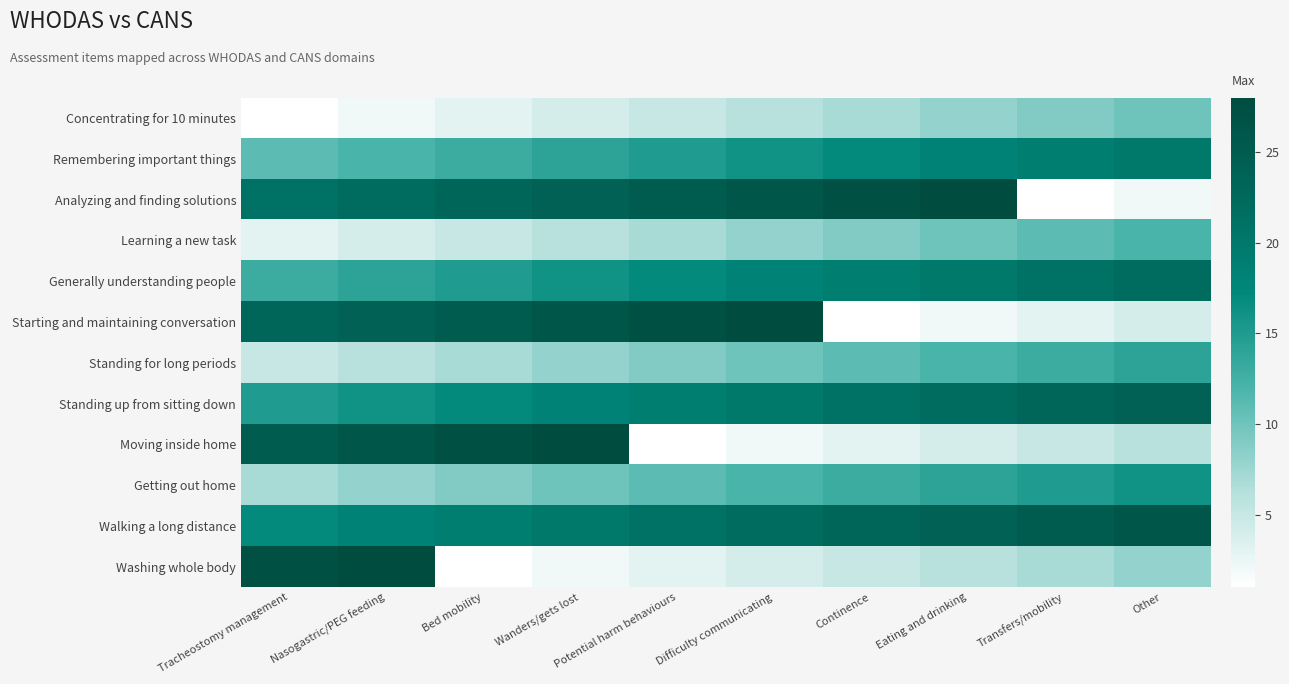

At Potential harm behaviours, list the series in order from largest to smallest.

Starting and maintaining conversation, Analyzing and finding solutions, Walking a long distance, Standing up from sitting down, Generally understanding people, Remembering important things, Getting out home, Standing for long periods, Learning a new task, Concentrating for 10 minutes, Washing whole body, Moving inside home